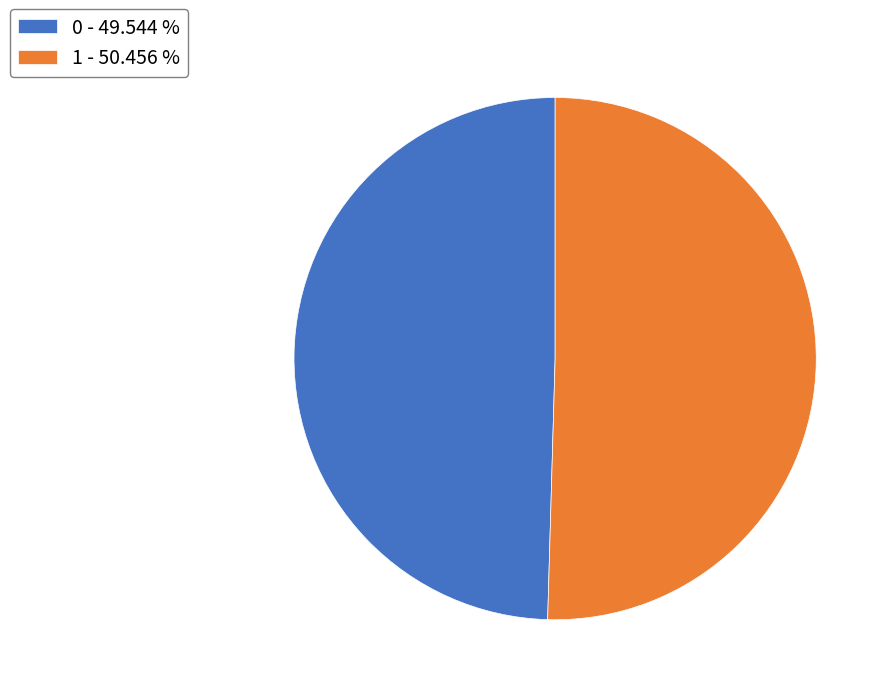

Is the sum of 1 - 50.456 % and 0 - 49.544 % greater than half?

Yes